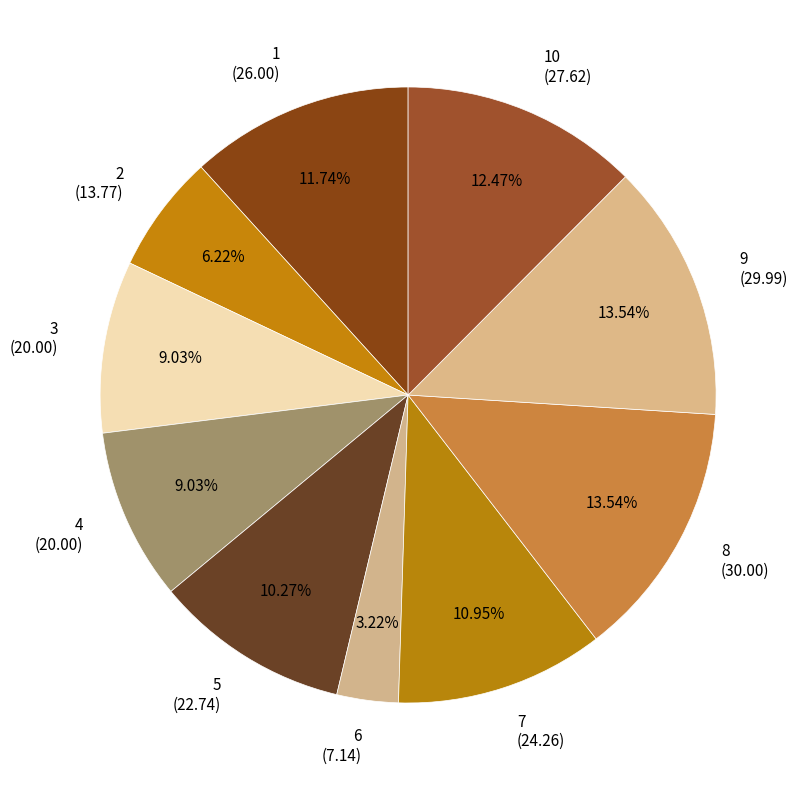

How many slices are in this pie chart?

10